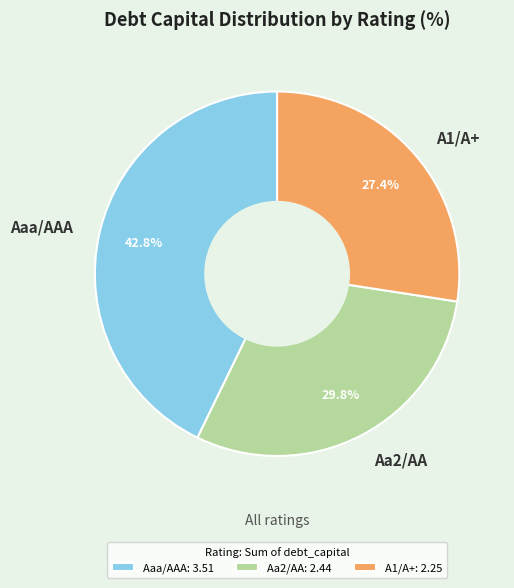

Is there a majority slice in this chart?

No